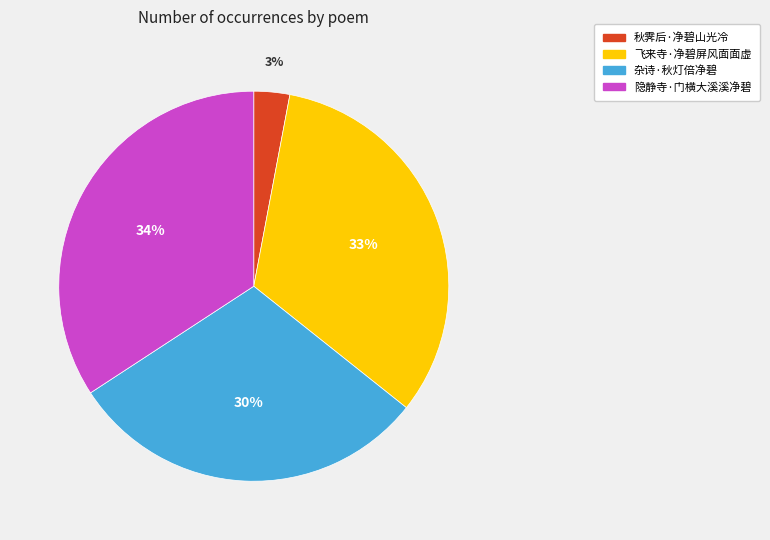

Does 秋霁后·净碧山光冷 represent more than half of the total?

No